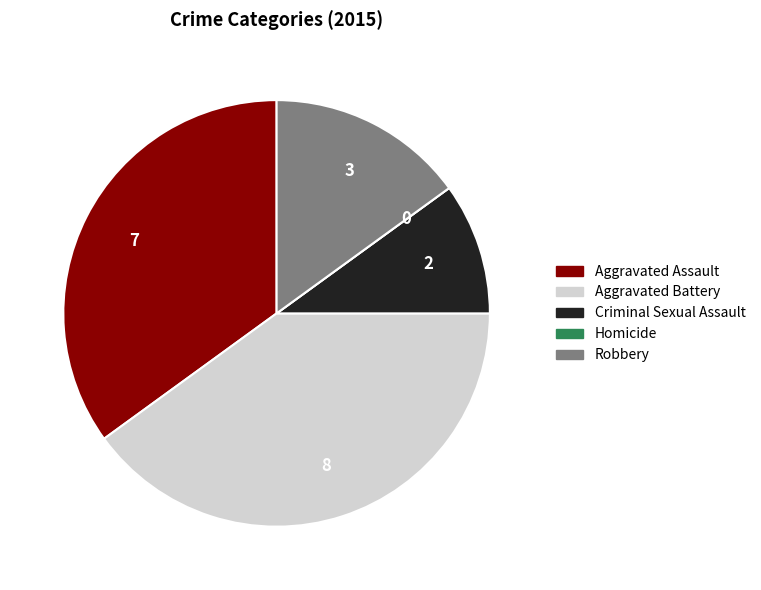

Which has a higher value, Robbery or Aggravated Battery?

Aggravated Battery